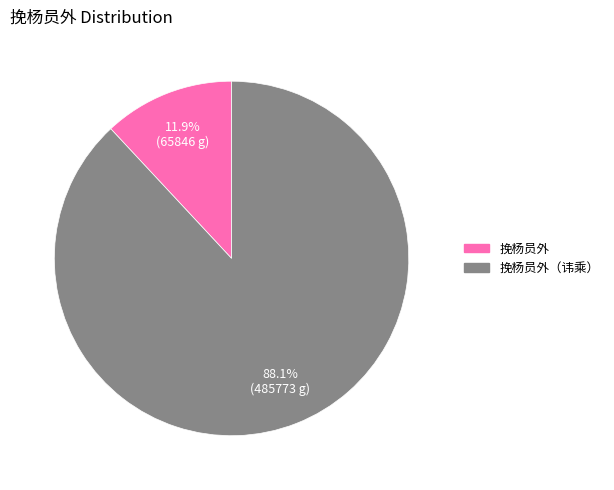

Is there any slice that represents more than half of the pie?

Yes